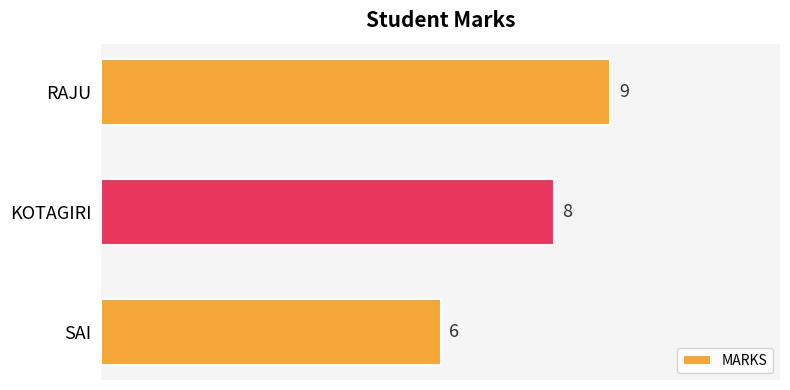

Rank the categories by value from highest to lowest.

RAJU, KOTAGIRI, SAI